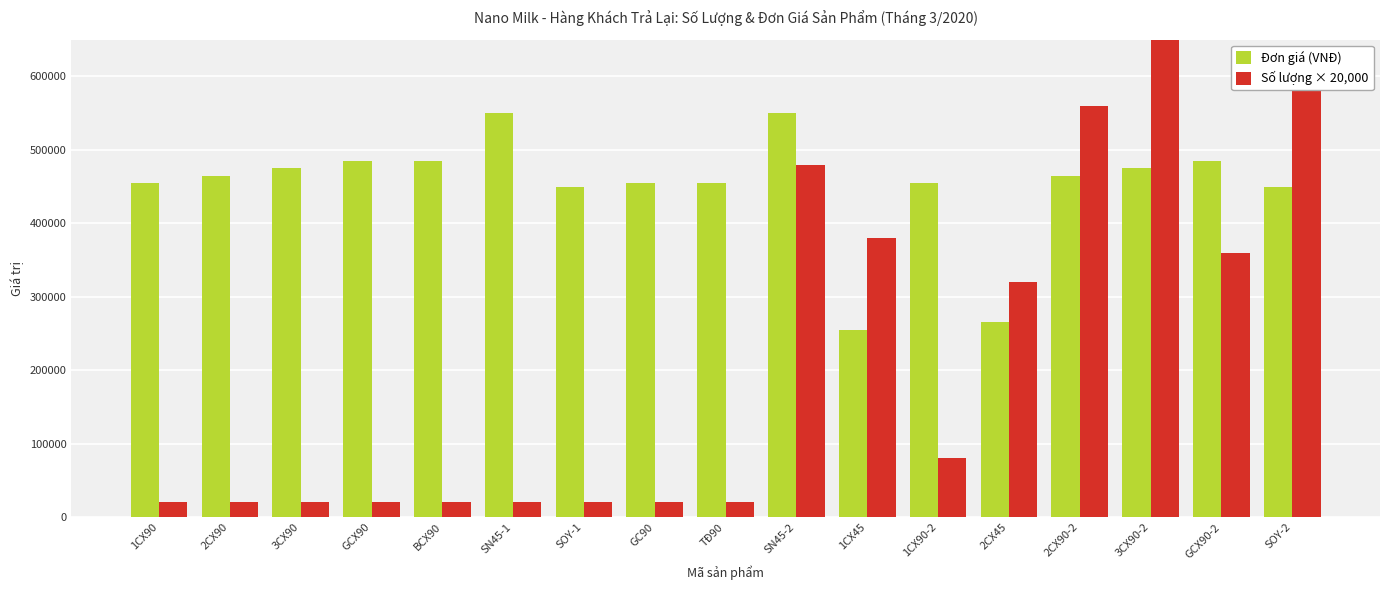

Is it true that Số lượng × 20,000 equals 320000 at 2CX45?

True